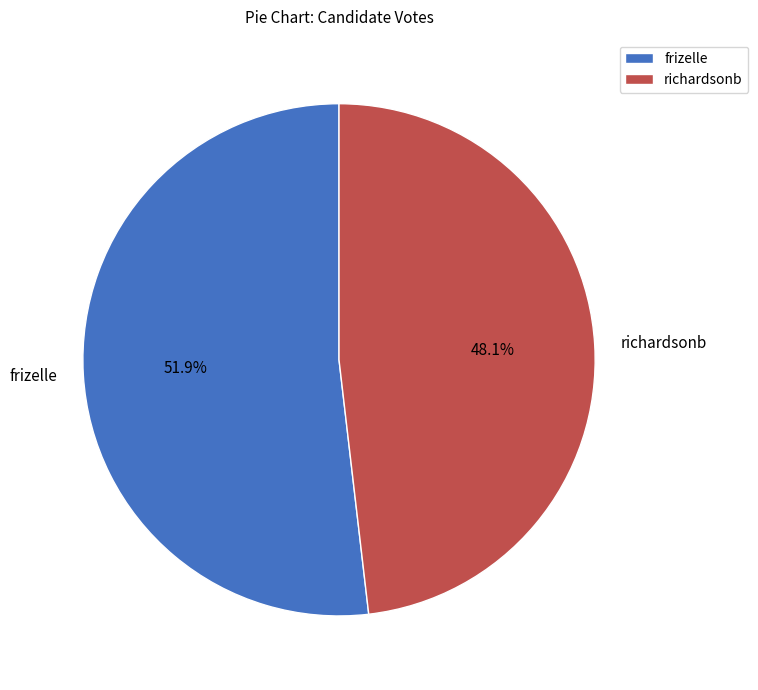

To the nearest percent, what is the average slice percentage?

50%